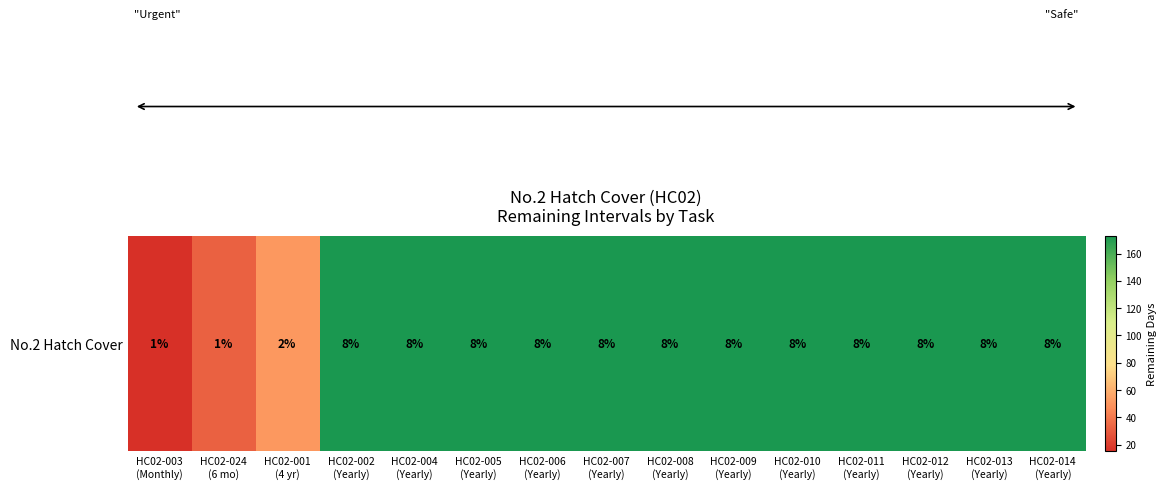

Rank the categories by value from highest to lowest.

HC02-002
(Yearly), HC02-004
(Yearly), HC02-005
(Yearly), HC02-006
(Yearly), HC02-007
(Yearly), HC02-008
(Yearly), HC02-009
(Yearly), HC02-010
(Yearly), HC02-011
(Yearly), HC02-012
(Yearly), HC02-013
(Yearly), HC02-014
(Yearly), HC02-001
(4 yr), HC02-024
(6 mo), HC02-003
(Monthly)